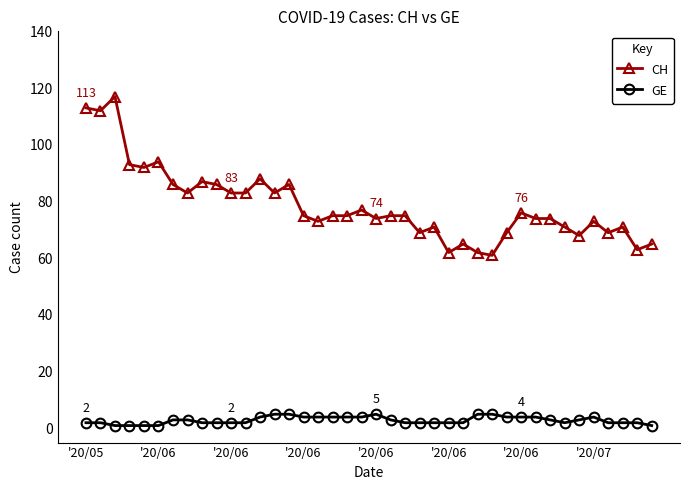

What is the smallest value displayed?

1